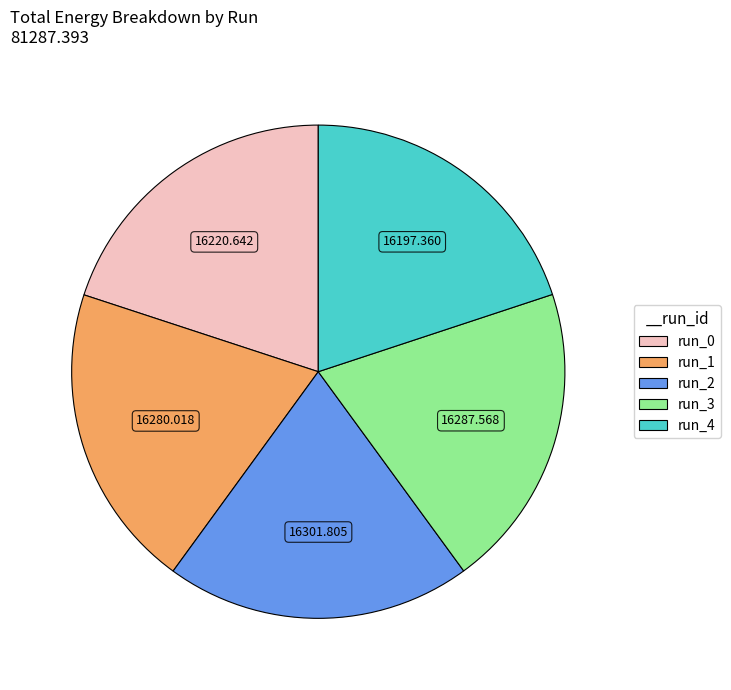

The run_3 slice represents 14% of the pie. True or false?

False